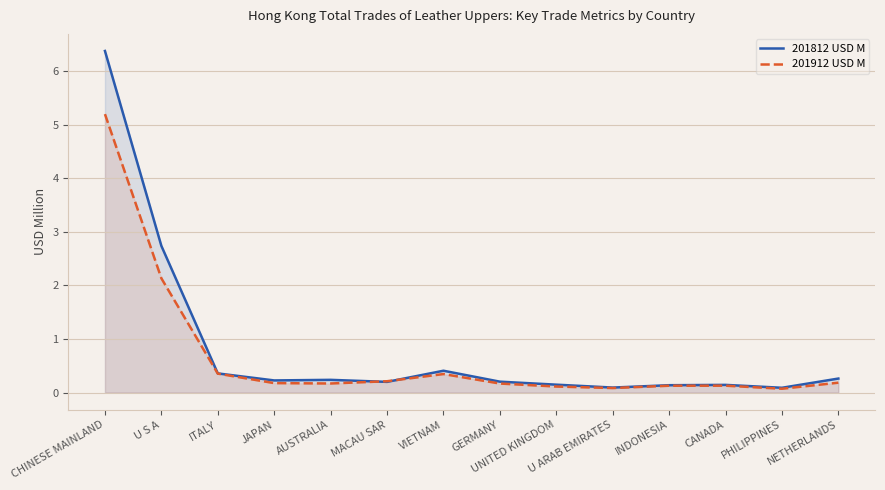

Is the value of 201812 USD M at GERMANY greater than the value of 201912 USD M at JAPAN?

Yes